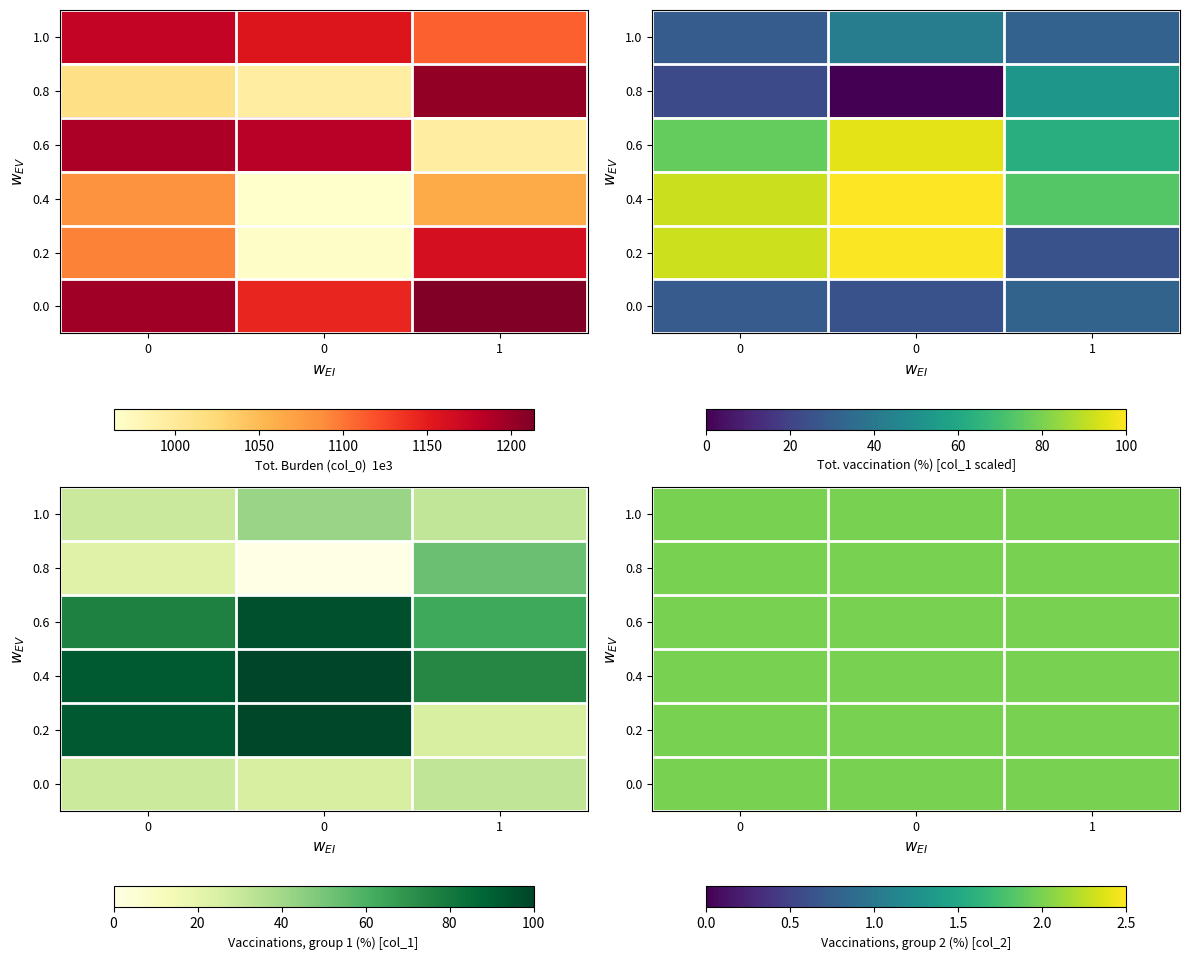

Reading left to right, list all the values displayed in this chart.

row_0: 1176.7	553.5	2.0
row_1: 1156.7	617.6	2.0
row_2: 1110.0	563.6	2.0
row_3: 1013.3	519.8	2.0
row_4: 993.3	408.4	2.0
row_5: 1203.3	671.6	2.0
row_6: 1190.0	786.4	2.0
row_7: 1183.3	884.2	2.0
row_8: 993.3	722.2	2.0
row_9: 1083.3	864.0	2.0
row_10: 963.3	904.5	2.0
row_11: 1063.3	772.9	2.0
row_12: 1093.3	867.4	2.0
row_13: 966.7	901.1	2.0
row_14: 1163.3	533.2	2.0
row_15: 1196.7	550.1	2.0
row_16: 1143.3	533.2	2.0
row_17: 1213.3	567.0	2.0